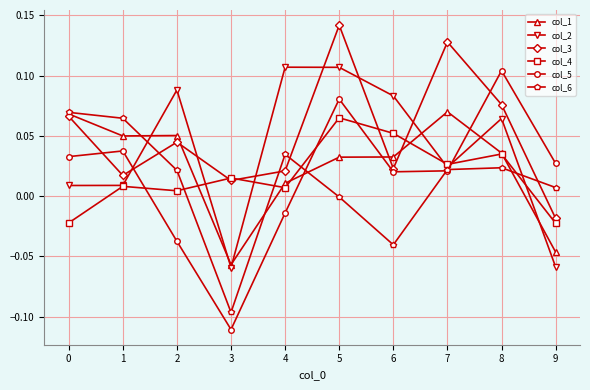

Where do col_4 and col_6 first cross each other?

2 and 3